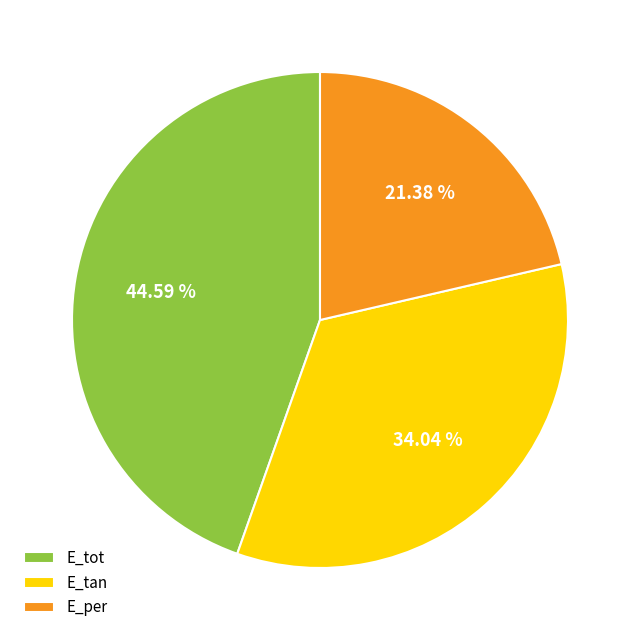

Is it true that E_tan is 34% of the pie?

True